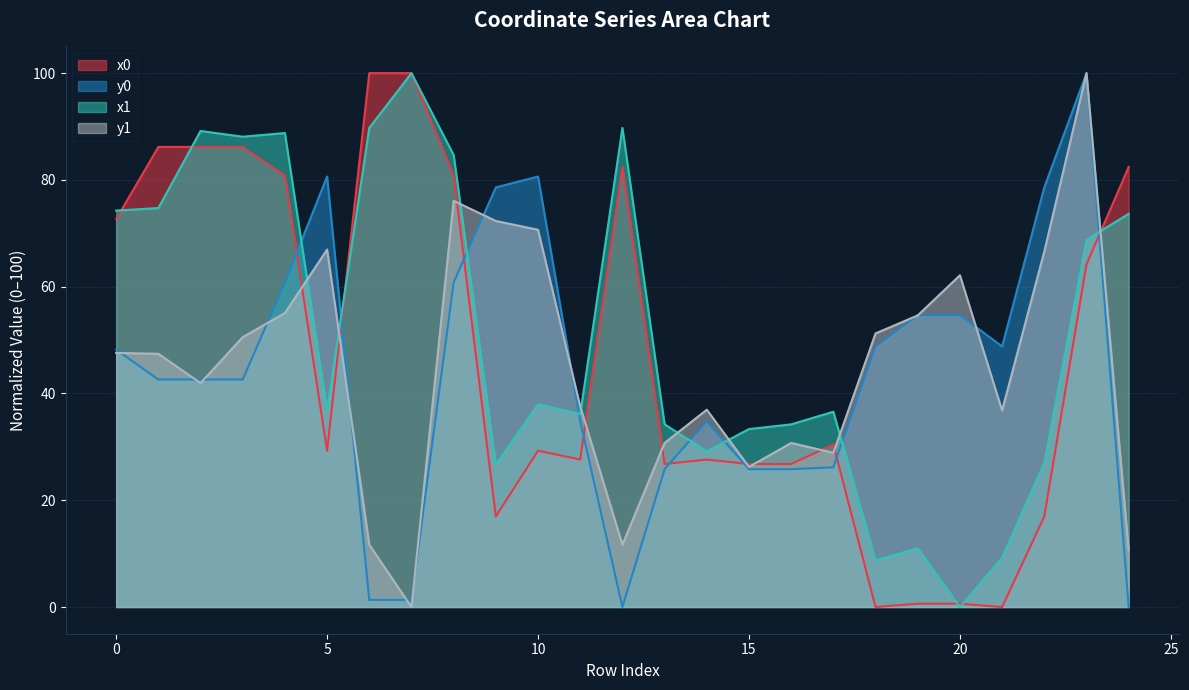

At how many categories does at least one series exceed 54?

17